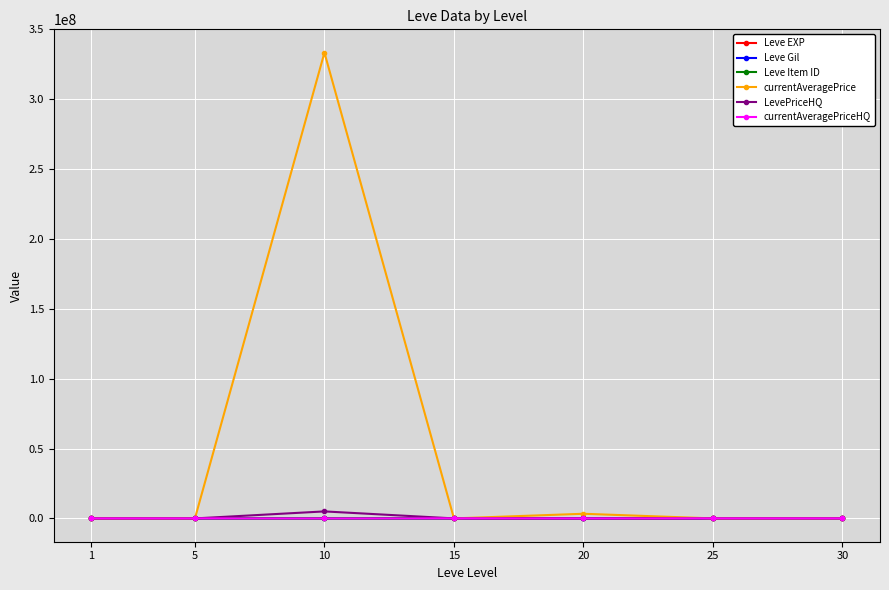

Between 10 and 30, which series saw the biggest shift?

currentAveragePrice